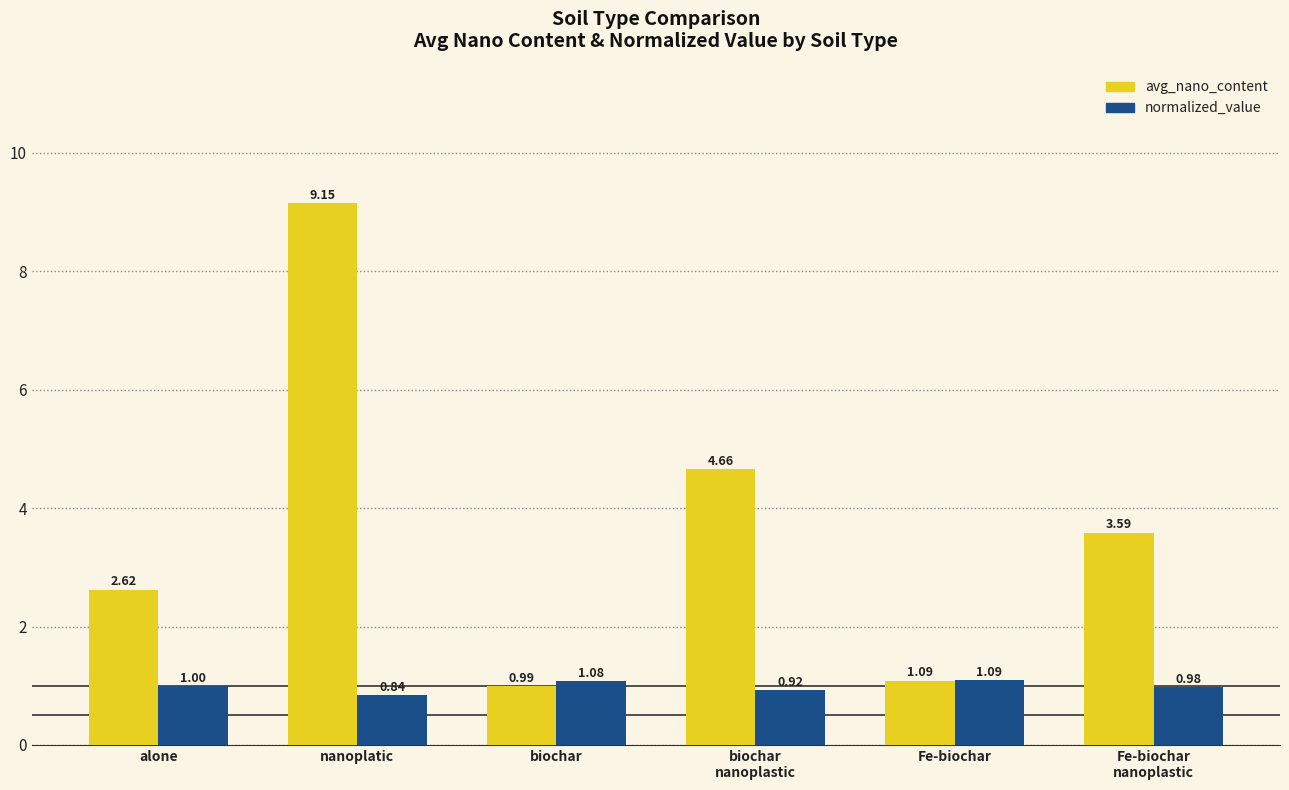

Which series has the widest spread of values?

avg_nano_content